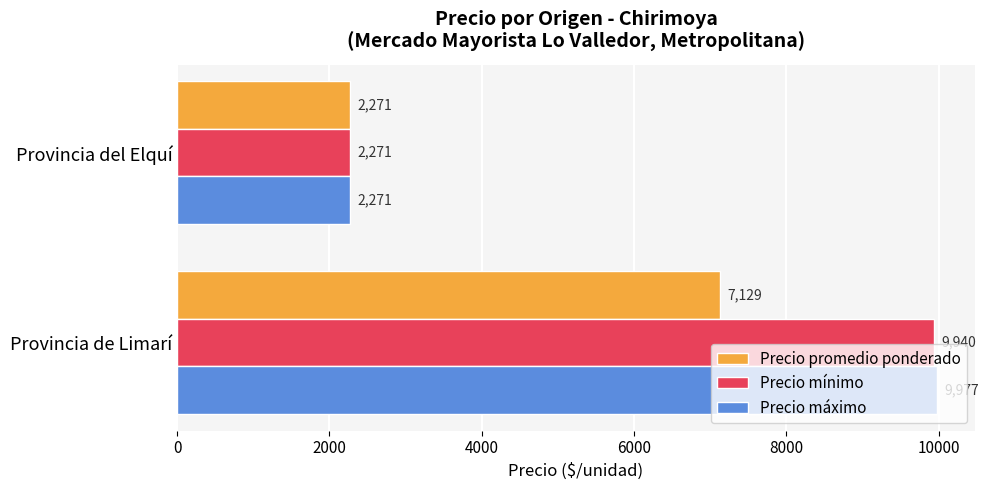

Which series has the largest range (max minus min)?

Precio máximo